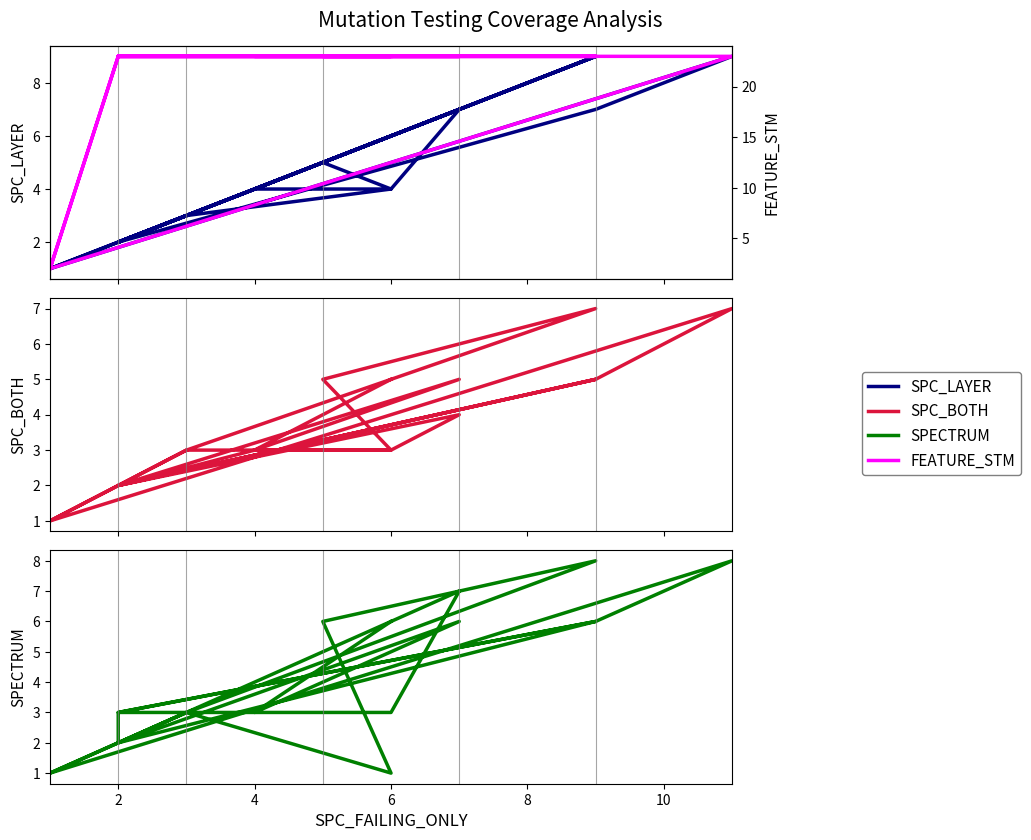

Count the SPC_LAYER values in the range 2 to 7.

17